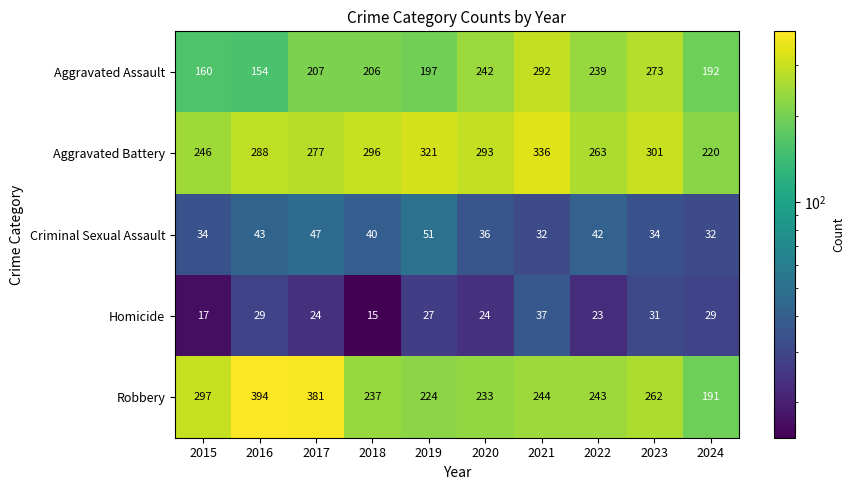

What is the difference between the Criminal Sexual Assault values at 2017 and 2019?

4